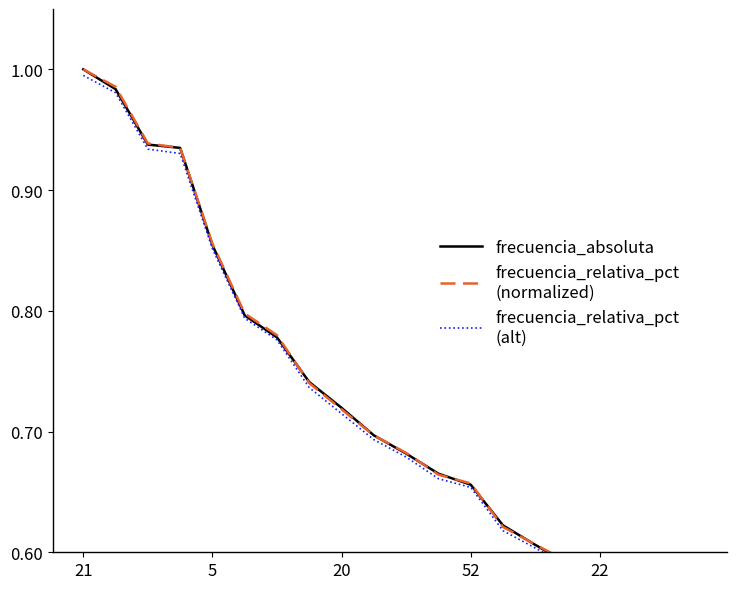

What is the difference between the second highest and minimum values in the frecuencia_absoluta series?

0.4